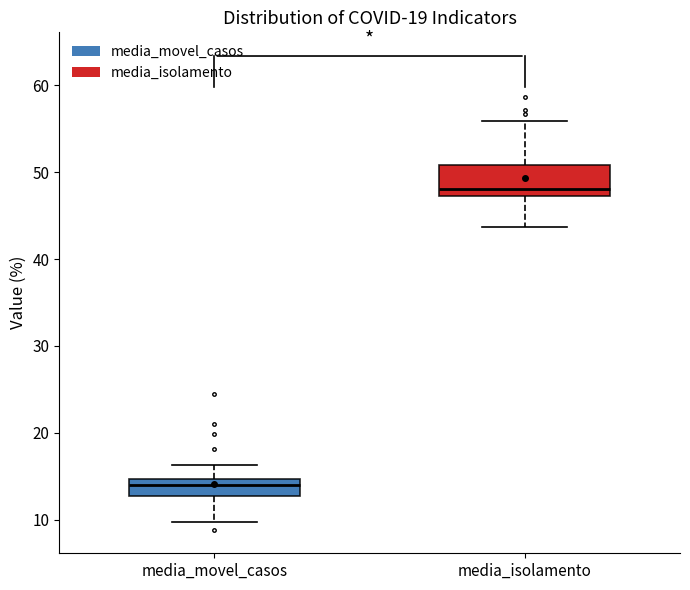

Reading left to right, read every box against the y-axis: the position of its median line, the range the box covers, and the ends of its whiskers. The values are not printed on the chart, so give them approximately, as read against the axis.

media_movel_casos: median 14, box 13 to 15, whiskers 10 to 16
media_isolamento: median 48, box 47 to 51, whiskers 44 to 56